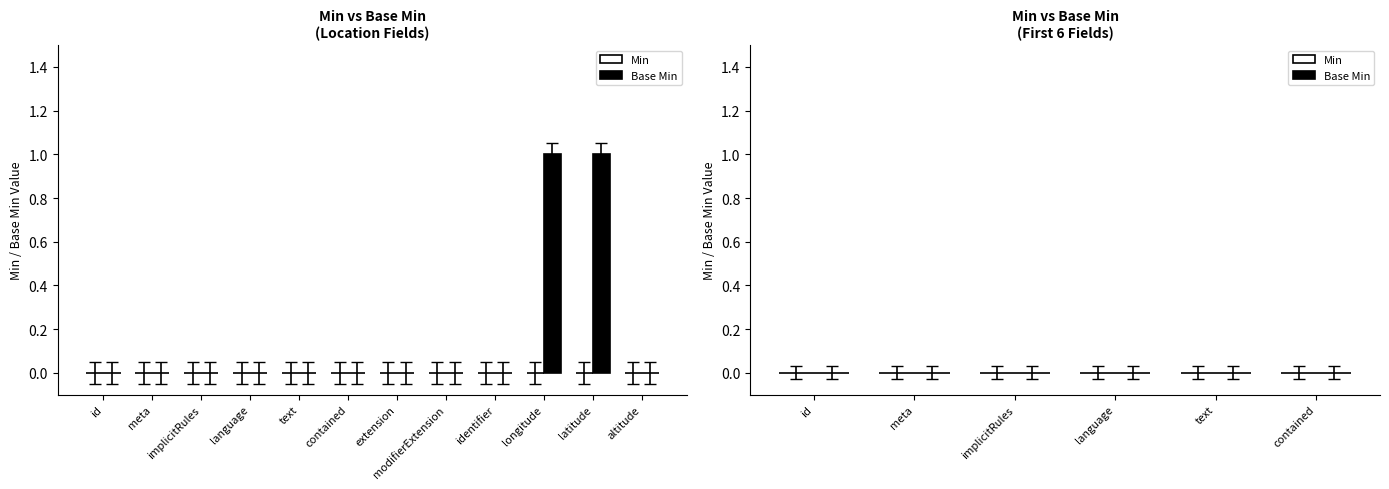

What is the greatest value displayed?

1